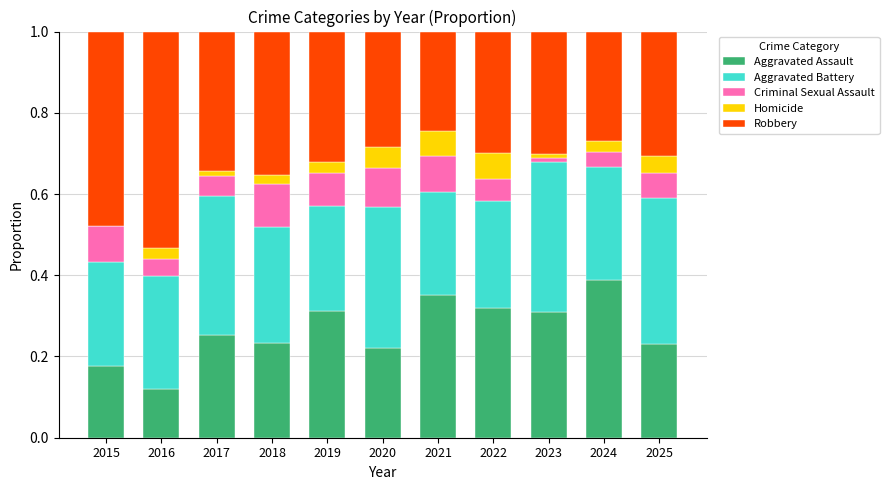

What is the total value across all series at 2022?

1.0